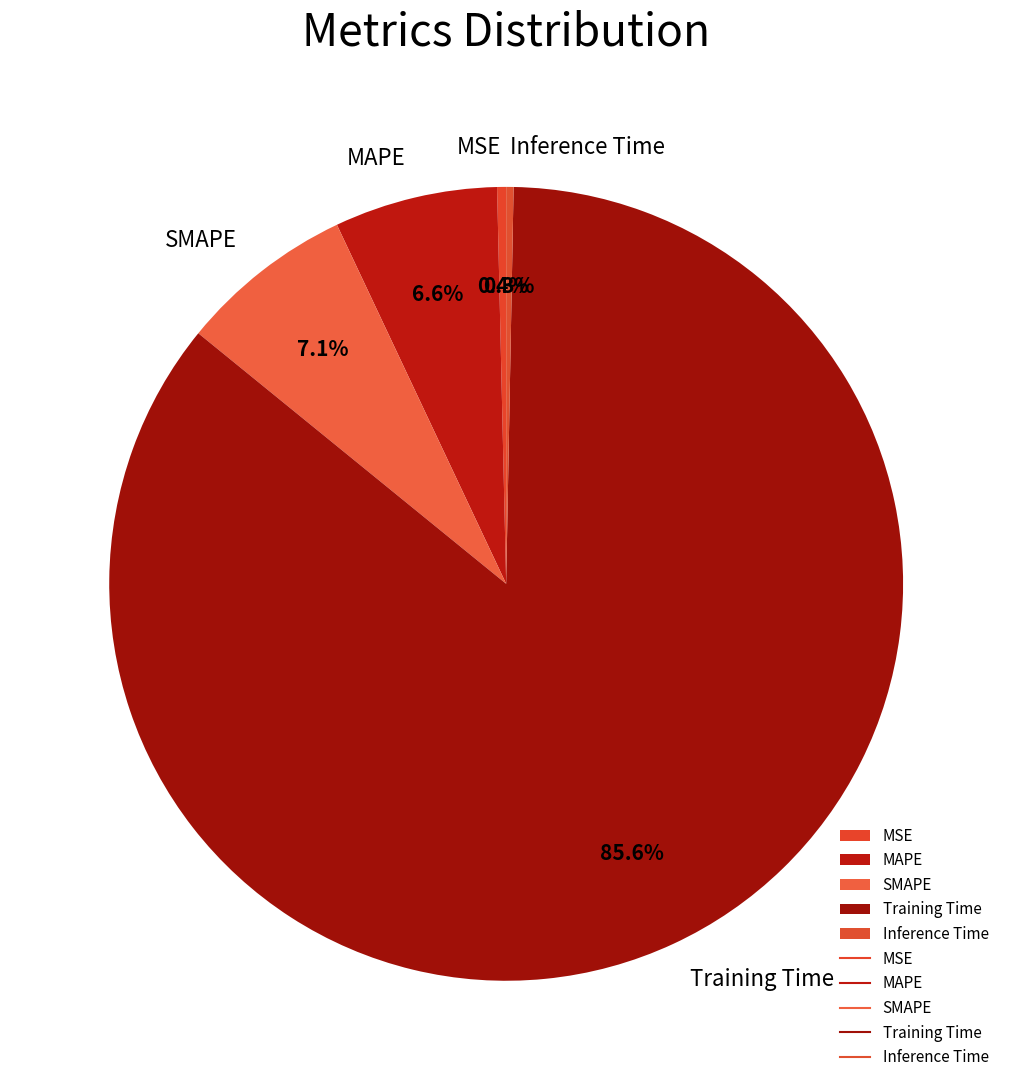

What percentage do MAPE and Training Time together represent?

92.2%